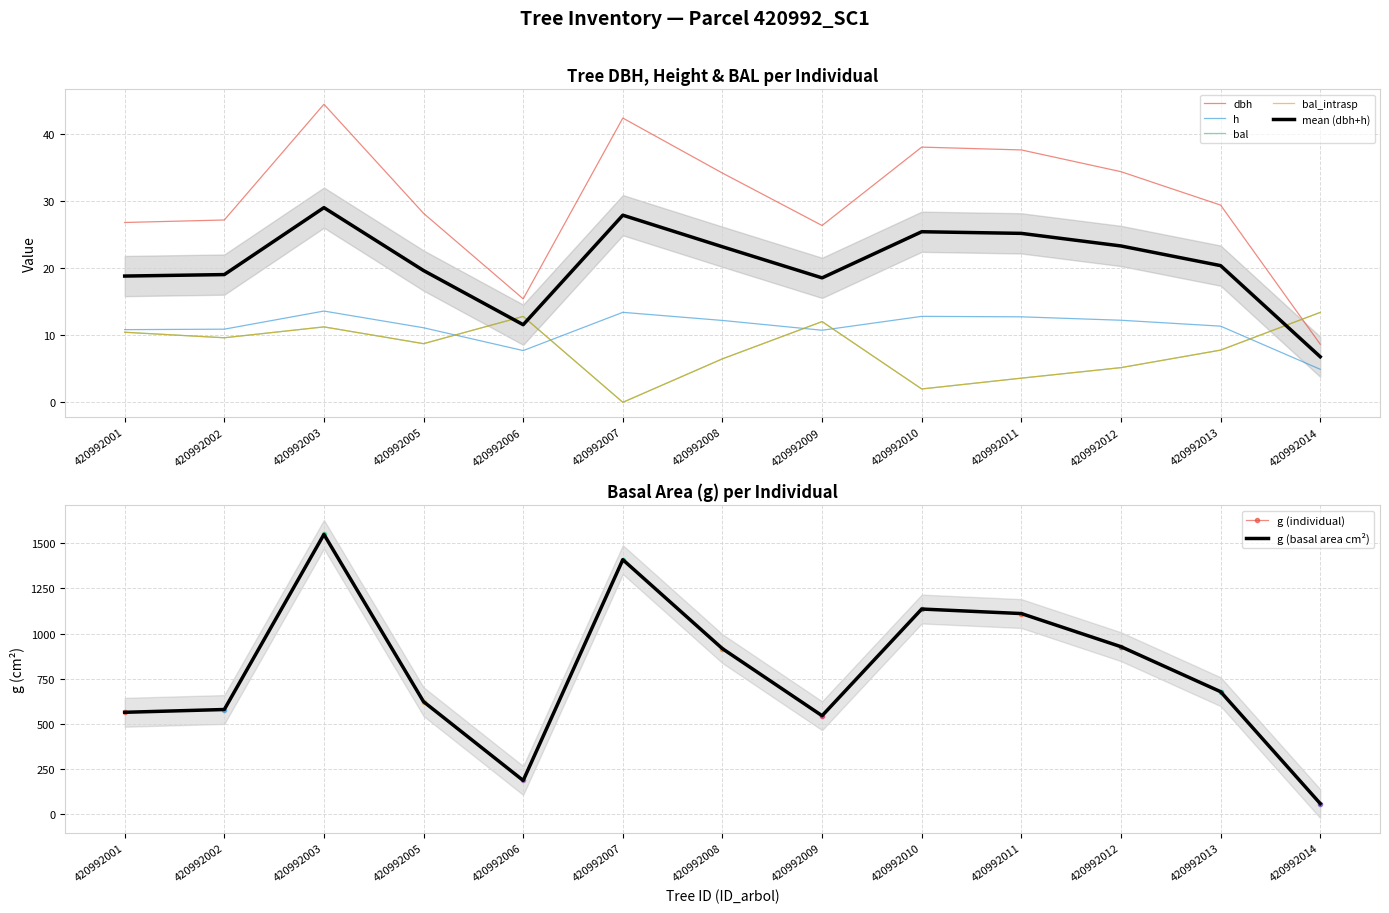

After their last crossing, which series has the higher values: mean (dbh+h) or bal_intrasp?

bal_intrasp